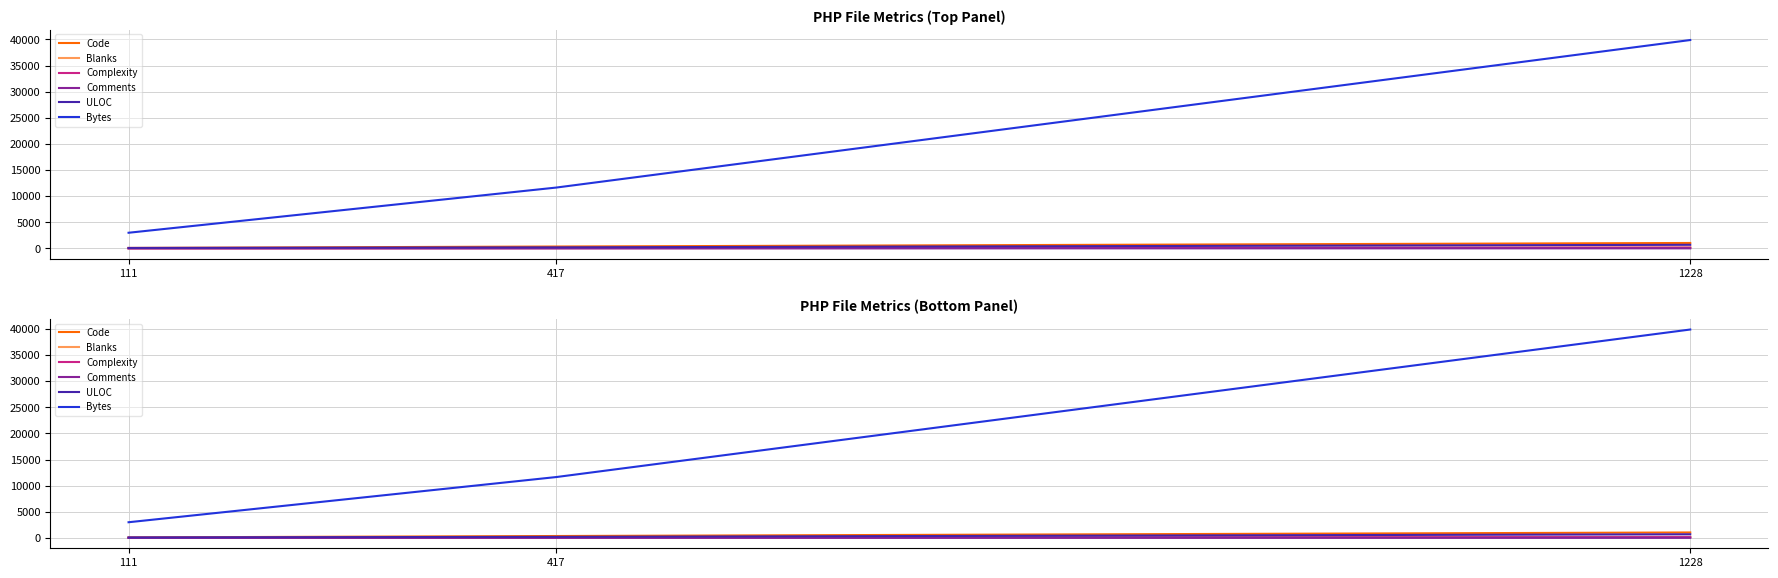

What is the difference between the maximum and minimum values in the Comments series?

2